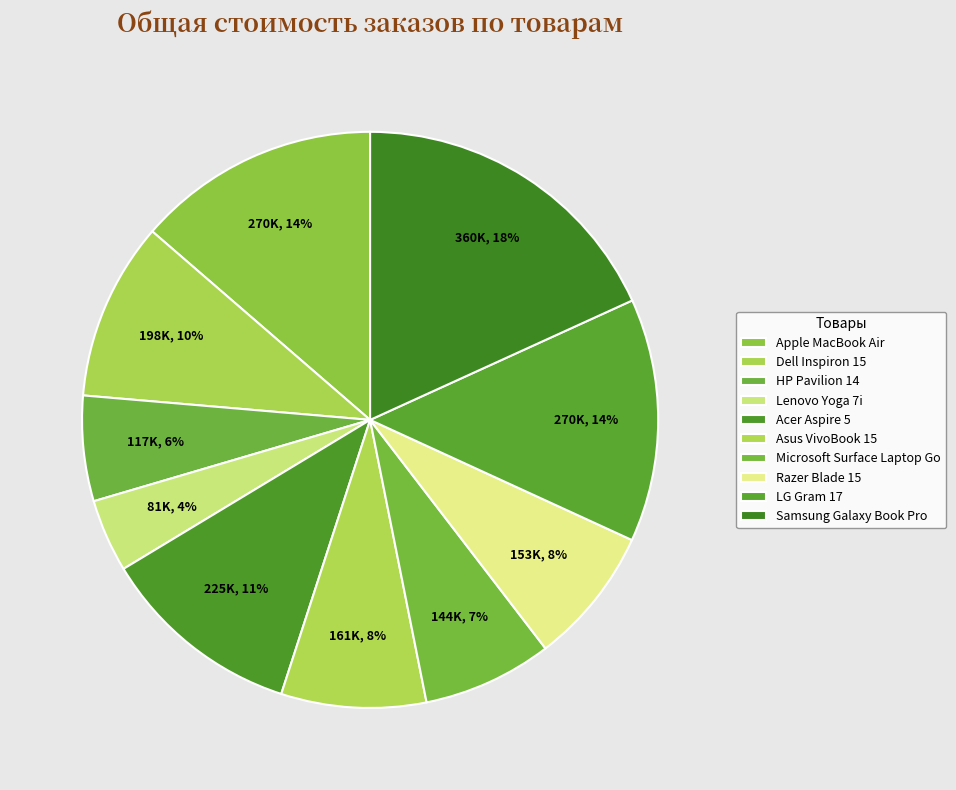

Is the sum of Asus VivoBook 15 and Samsung Galaxy Book Pro greater than half?

No